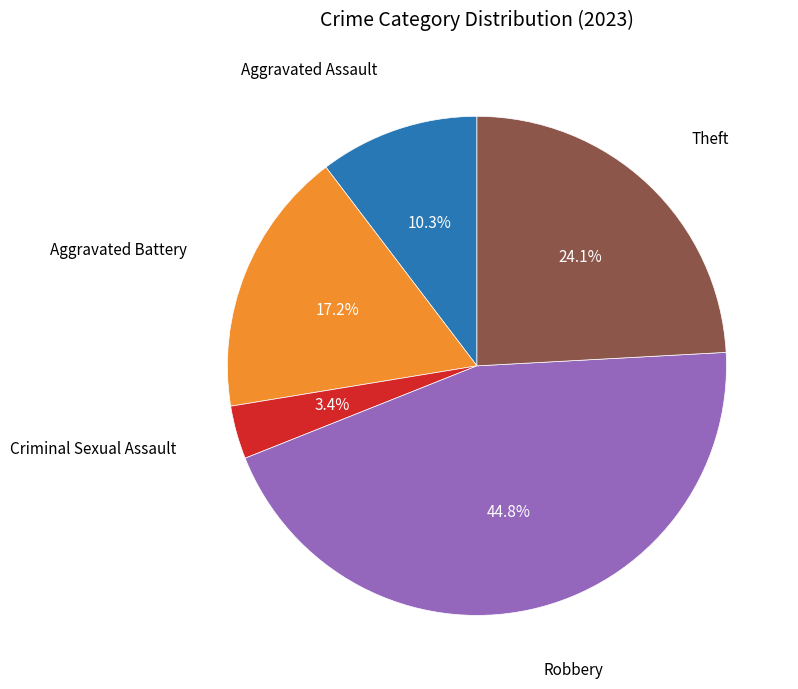

Does any single category account for the majority?

No